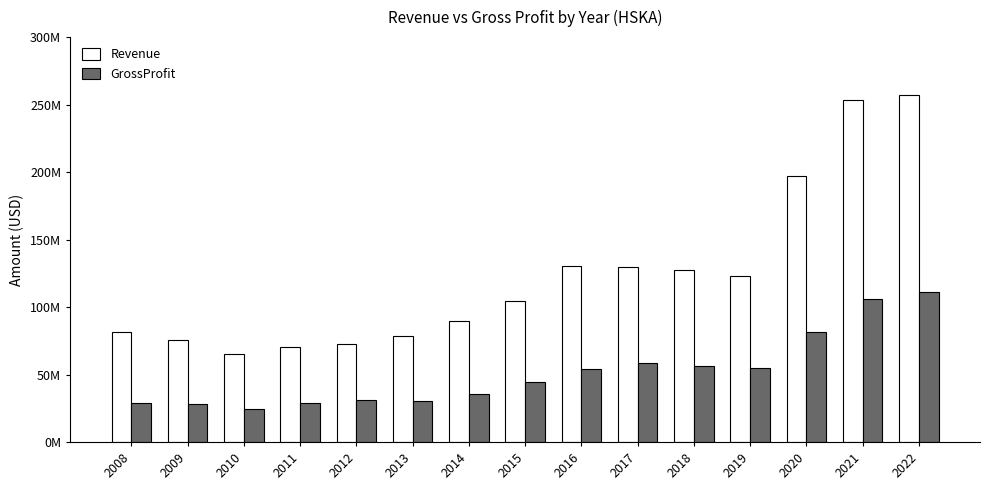

What is the value of the GrossProfit bar at the 1st from the left?

28844000